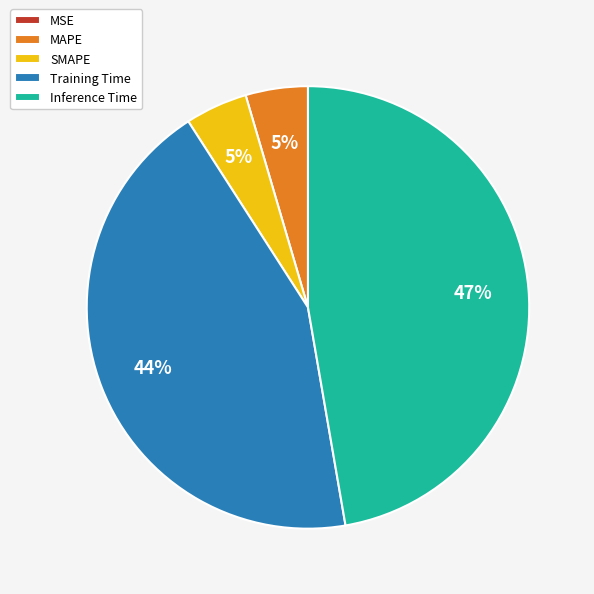

True or false: Inference Time accounts for 47% of the total.

True